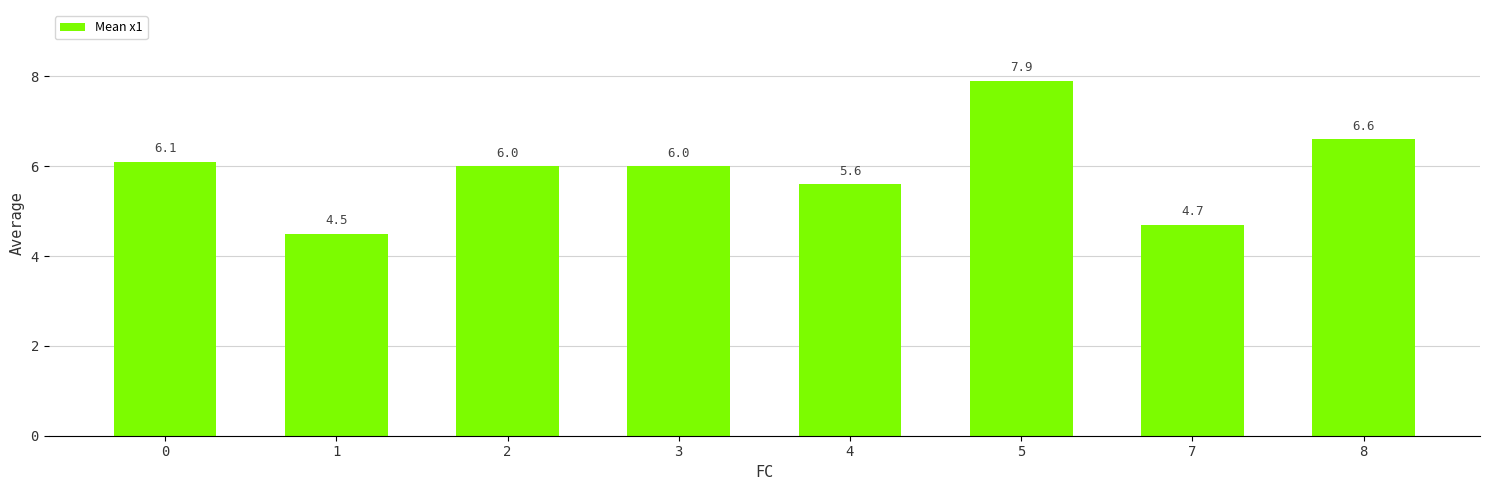

What is the value of the 2nd bar from the left?

4.5